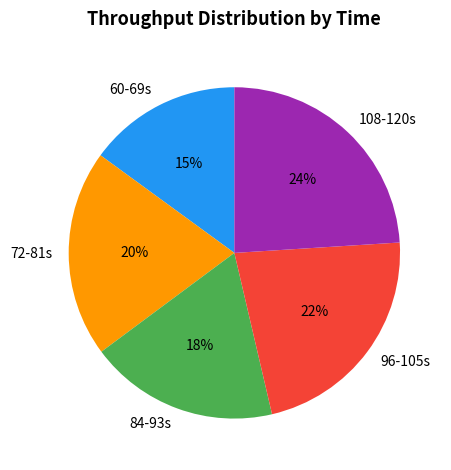

To the nearest percent, what is the difference between the largest and smallest slice percentages?

9%